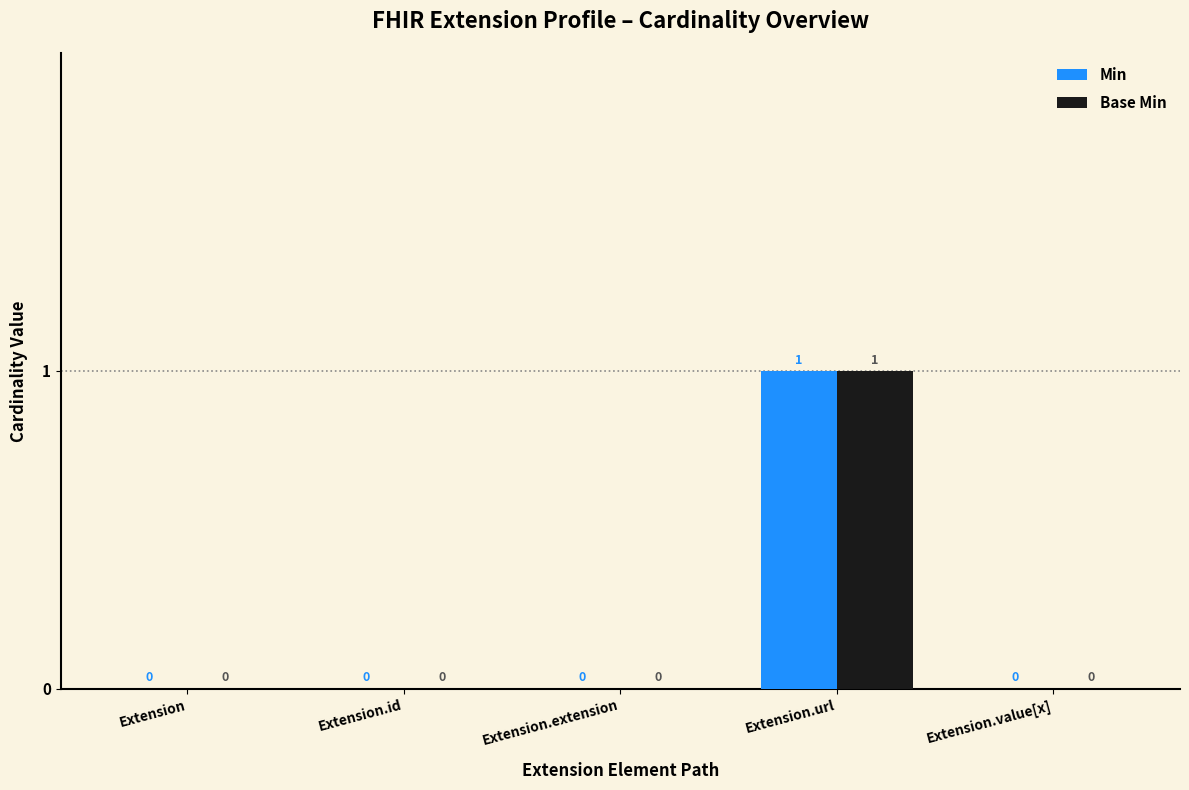

Are the bars horizontal?

No